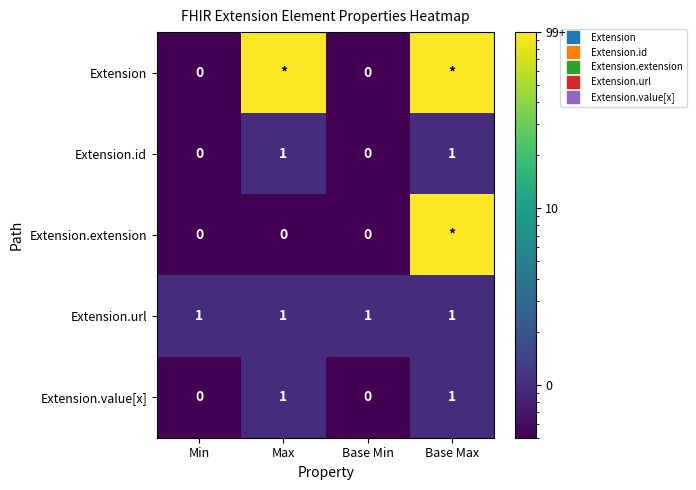

Rank the categories by Extension value from highest to lowest.

Max, Base Max, Min, Base Min